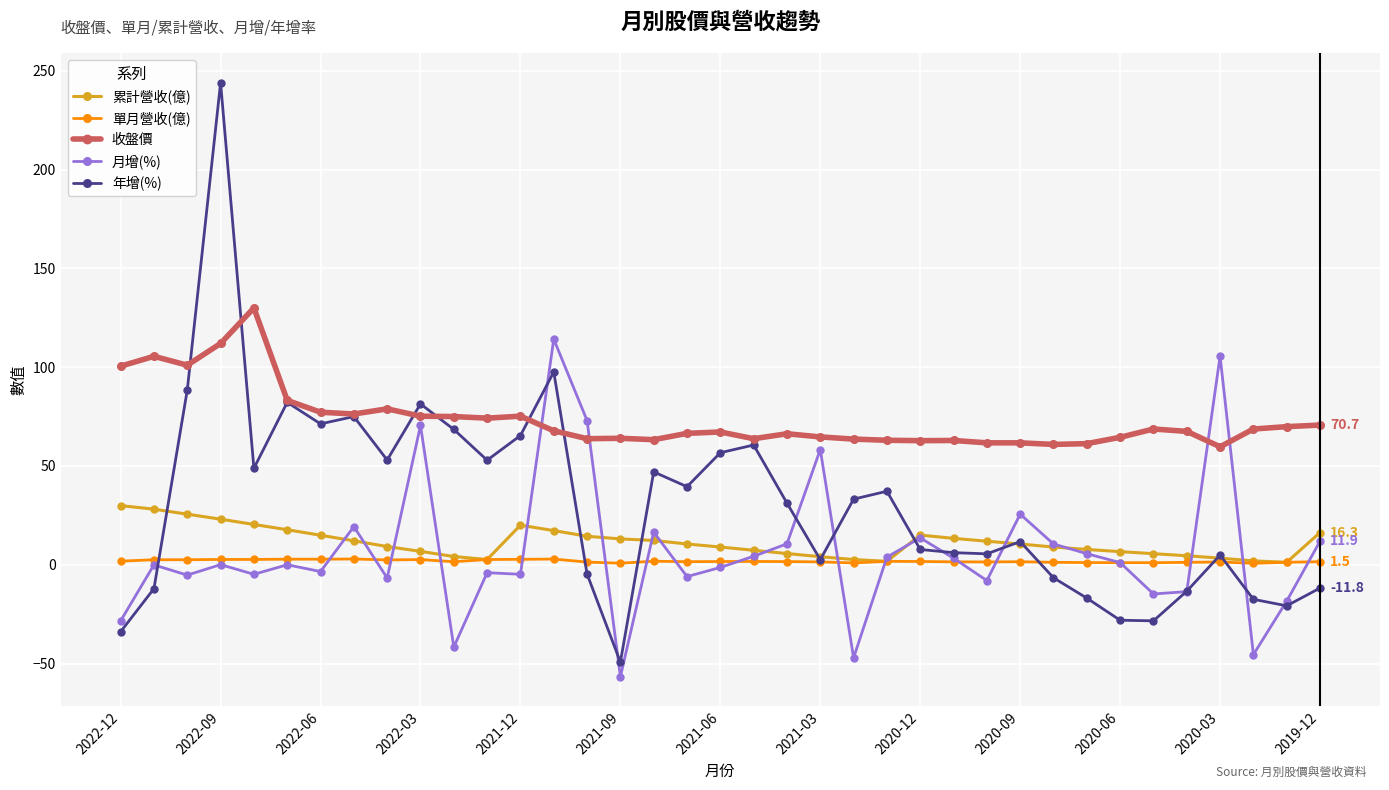

What is the value of the 年增(%) point at the 11th from the left?

68.5